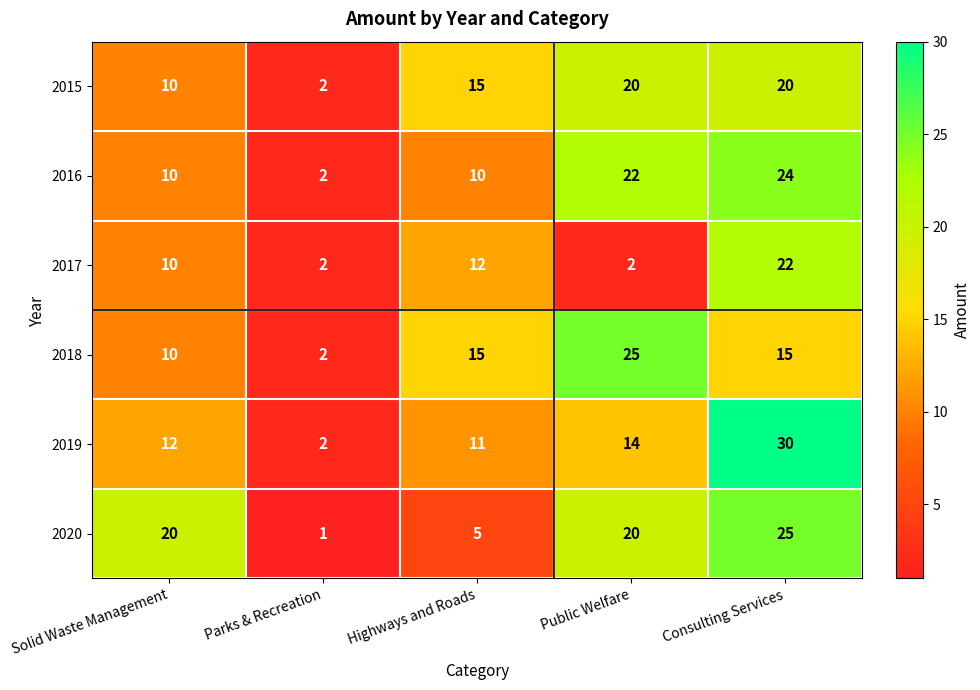

What is the difference between the maximum and minimum values in the 2016 series?

22